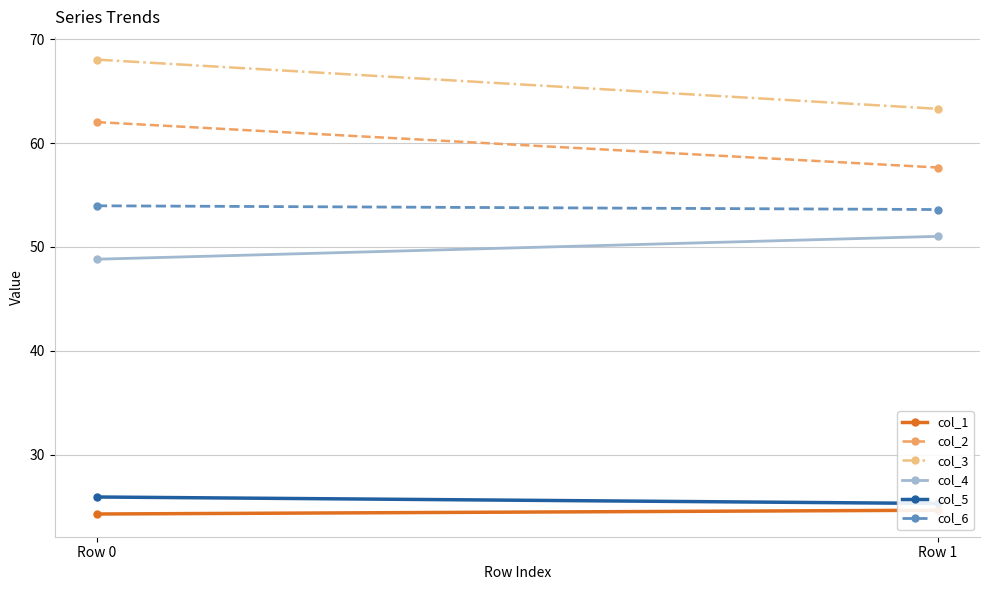

What is the value of the col_6 point at the 2nd from the left?

53.6